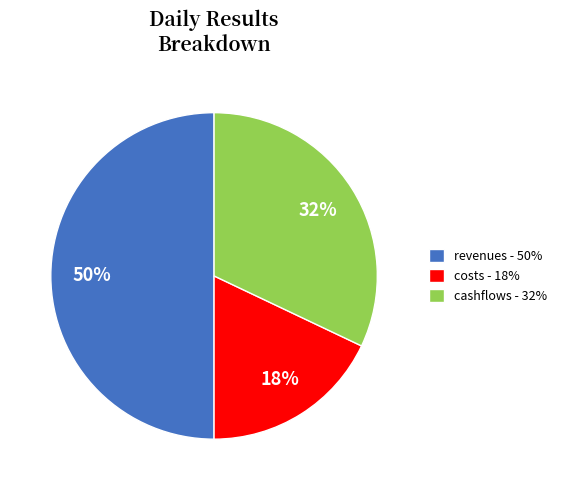

Is the sum of revenues - 50% and cashflows - 32% greater than half?

Yes